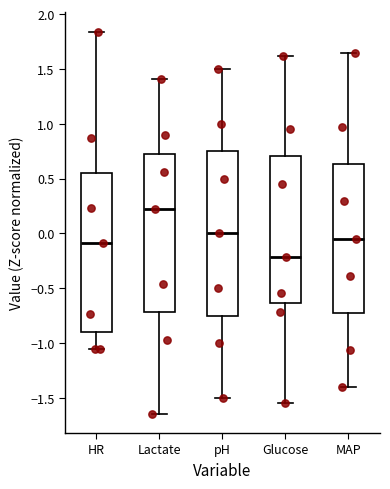

Which box is the tallest, from its lower edge to its upper edge?

pH